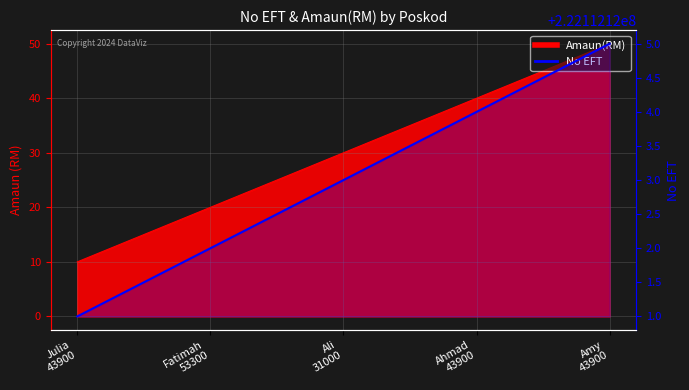

What are all the series names shown in the legend?

No EFT, Amaun(RM)